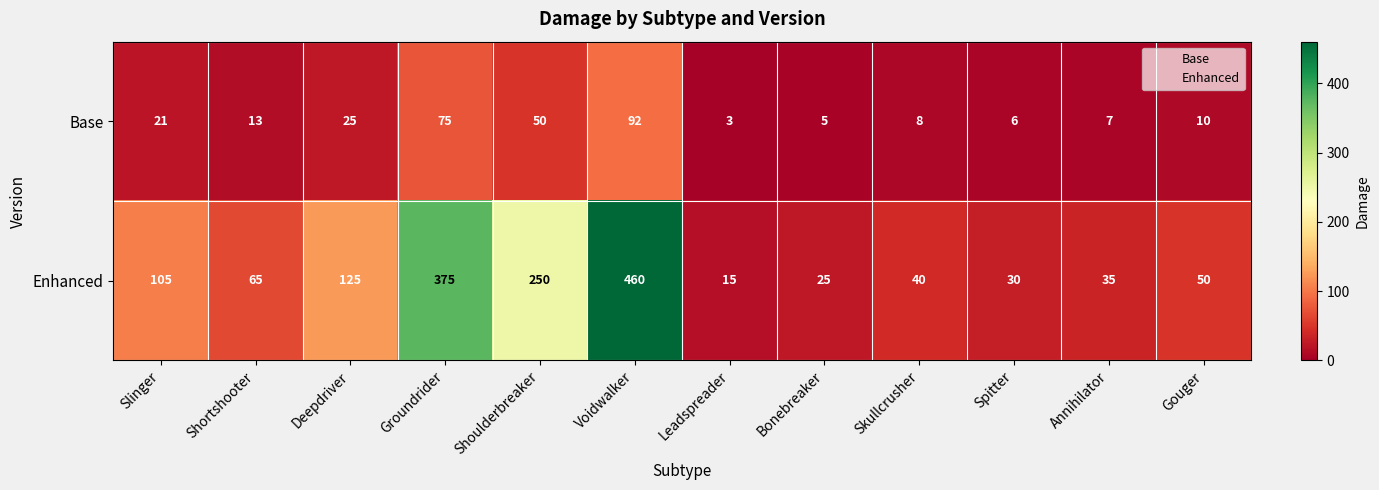

Which category has the highest value across all series?

Voidwalker